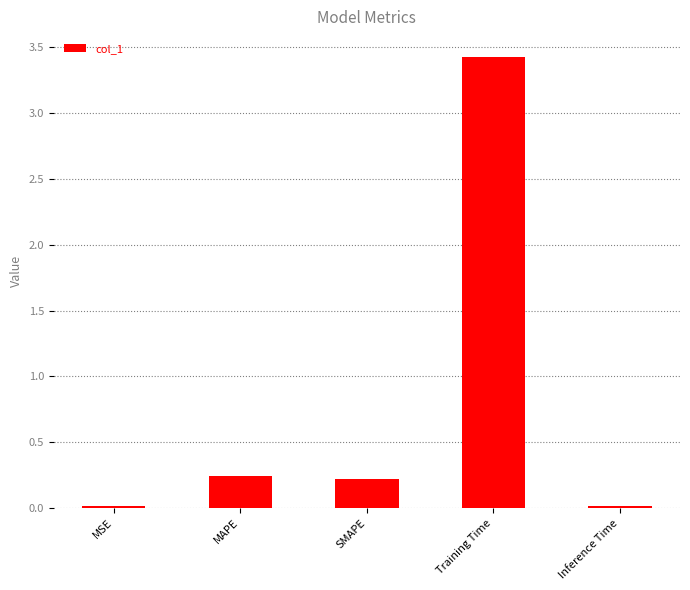

What is the sum of all values?

3.9